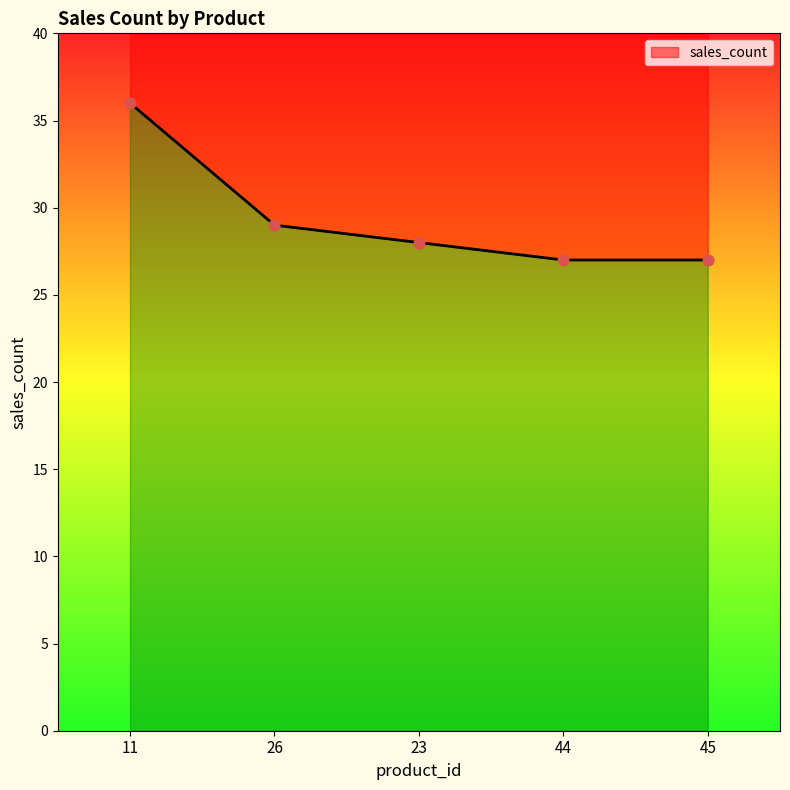

What is the change in value from 11 to 26?

-7